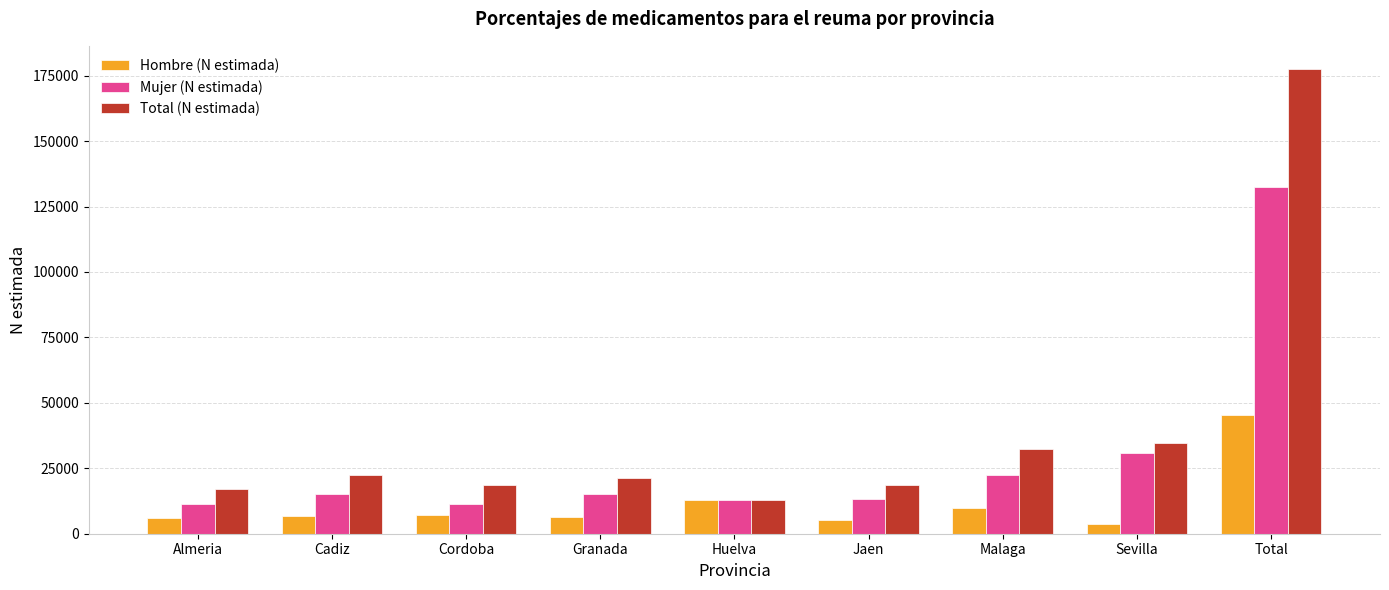

What is the sum of the Mujer (N estimada) values at Cadiz and Malaga?

37738